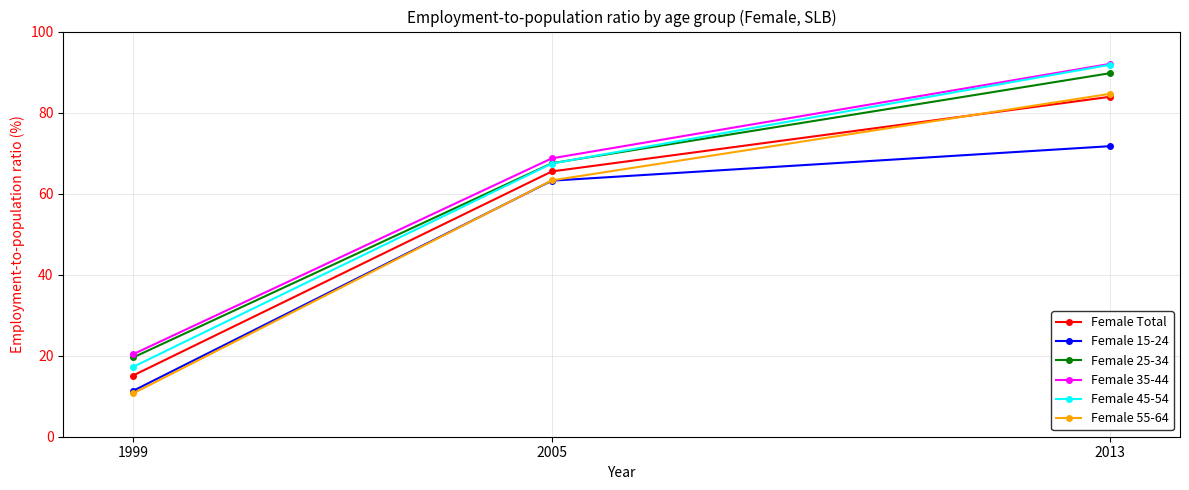

True or false: Female 25-34 has a value of 89.7 at 2013.

True